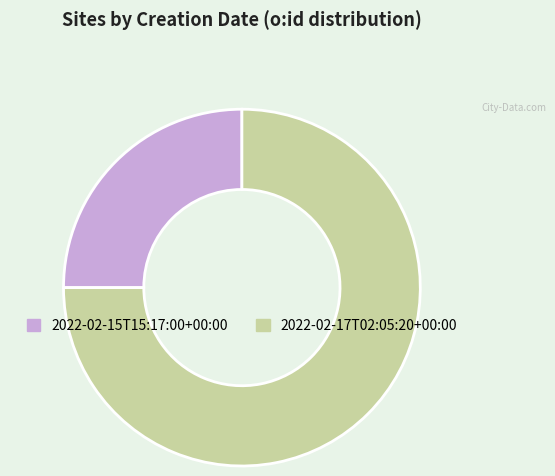

Rank the categories by value from highest to lowest.

2022-02-17T02:05:20+00:00, 2022-02-15T15:17:00+00:00